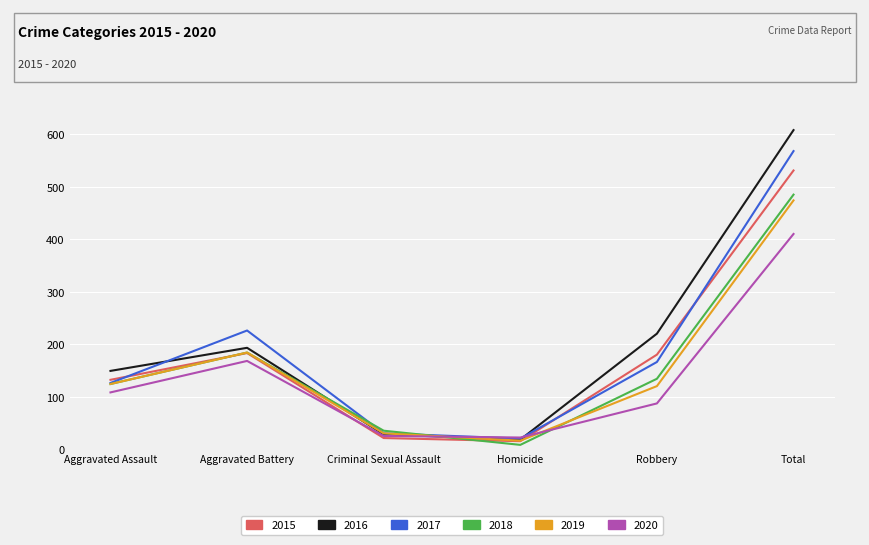

At which category does 2016 reach its first local peak?

Aggravated Battery